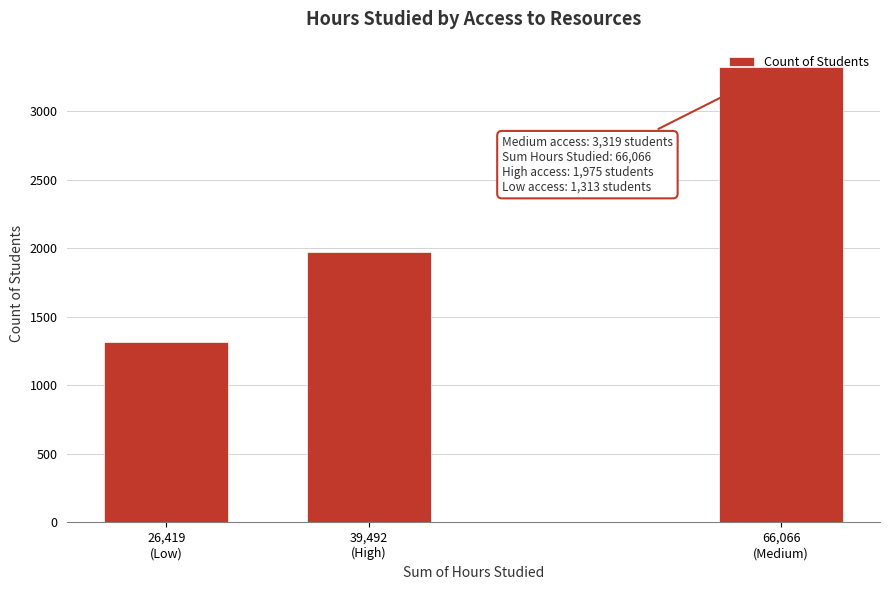

What is the greatest value displayed?

3319